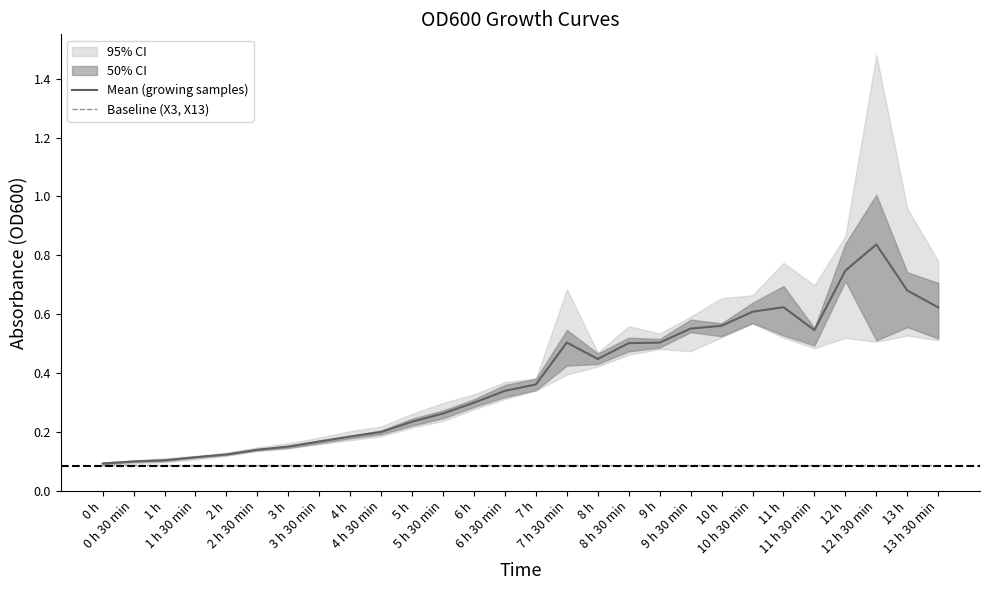

True or false: Mean (growing samples) and Baseline (X3, X13) intersect in this chart.

False